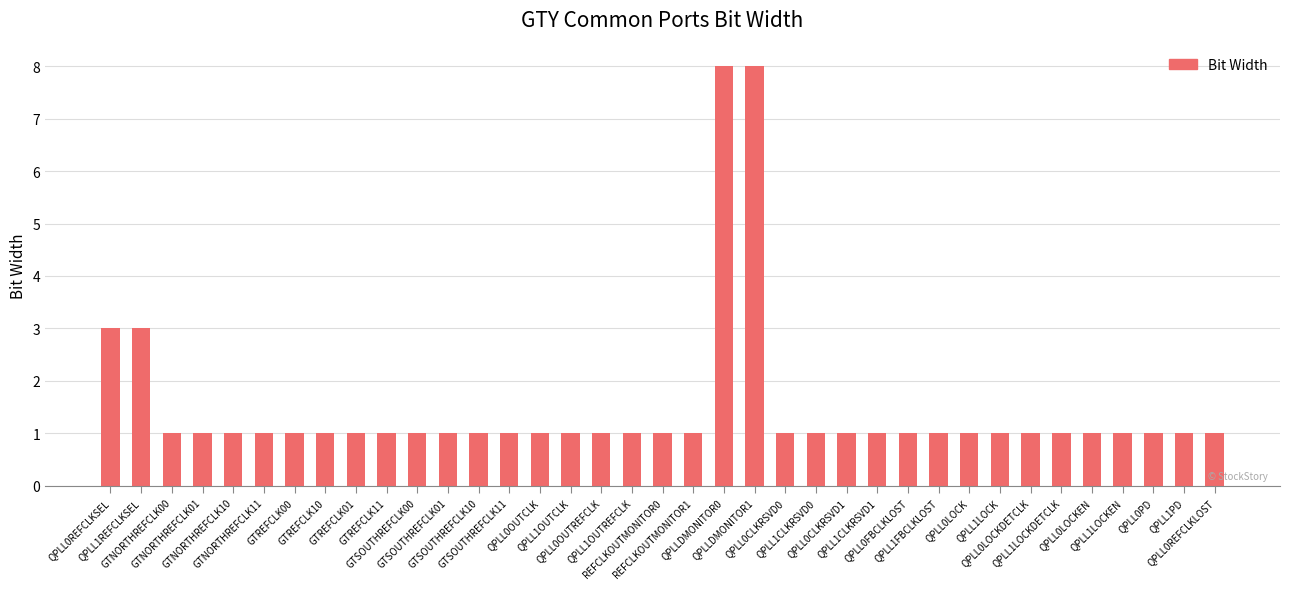

What is the value of the 23rd bar from the left?

1